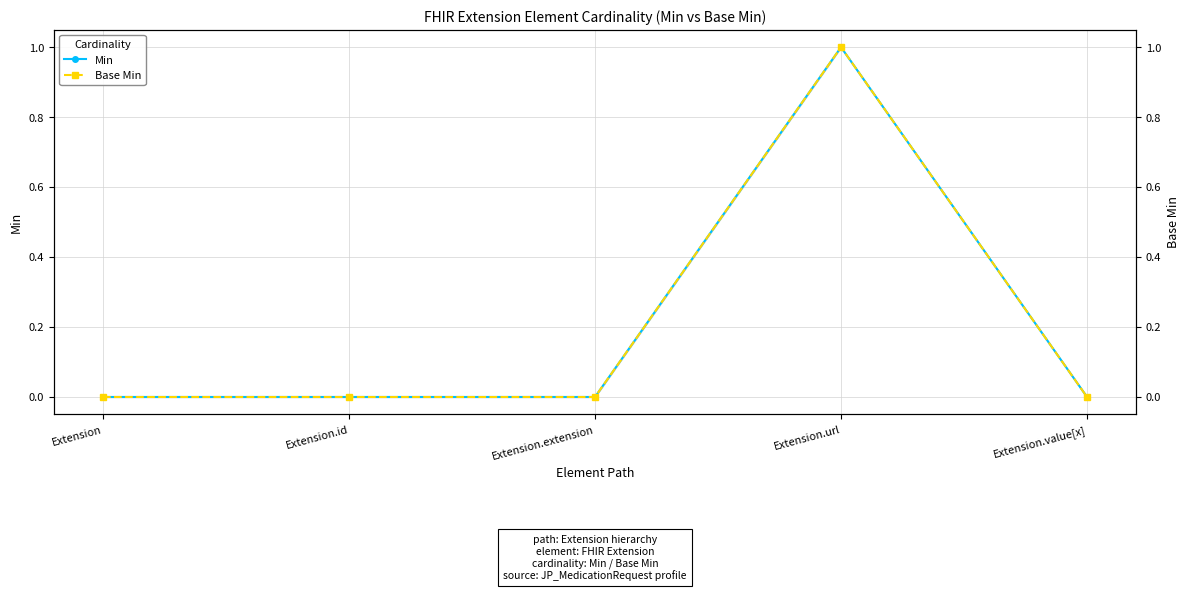

List the series in order of their peak value, lowest first.

Min, Base Min